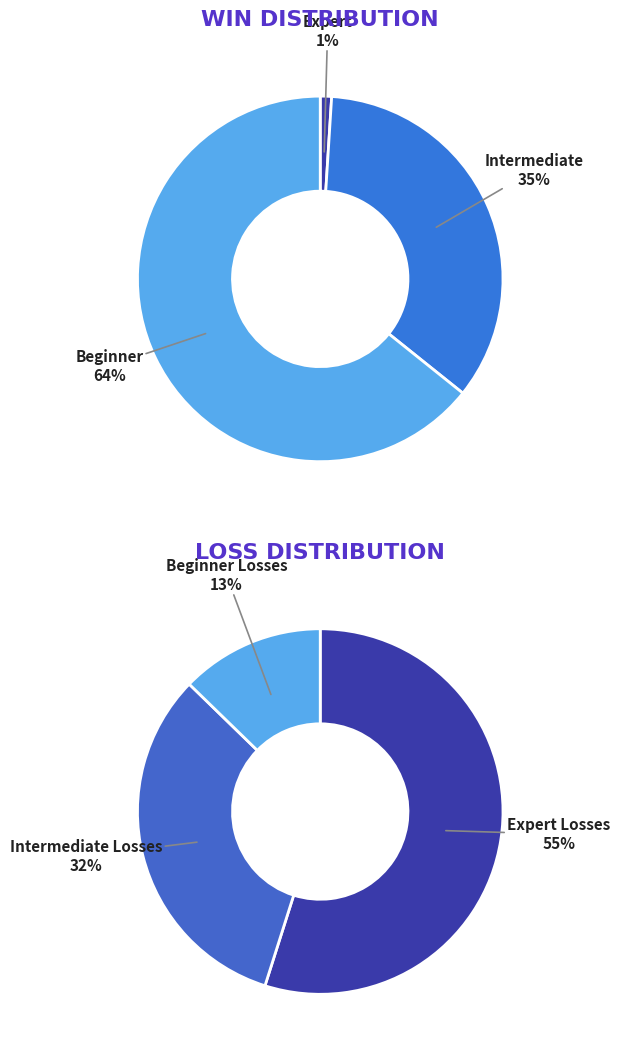

What is the ratio of the value at Intermediate to the value at Expert?

34.8